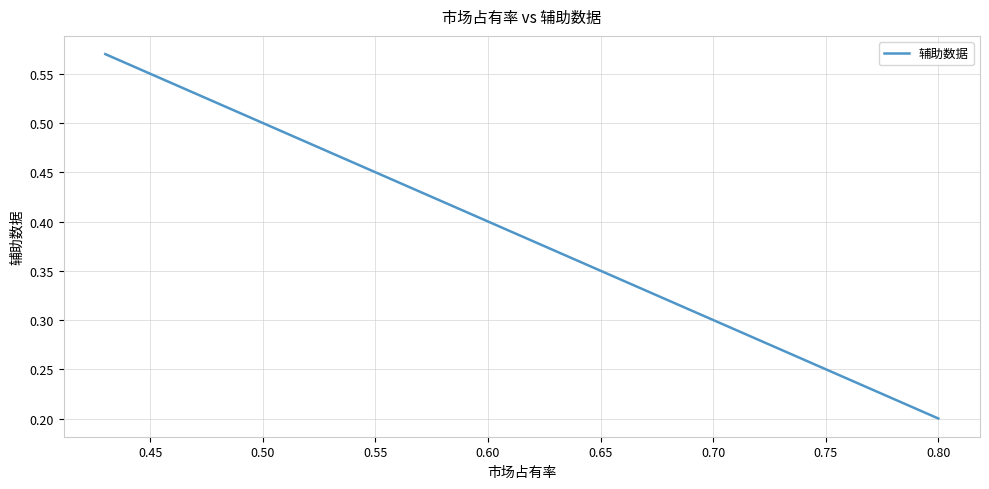

What is the sum of all values?

1.6